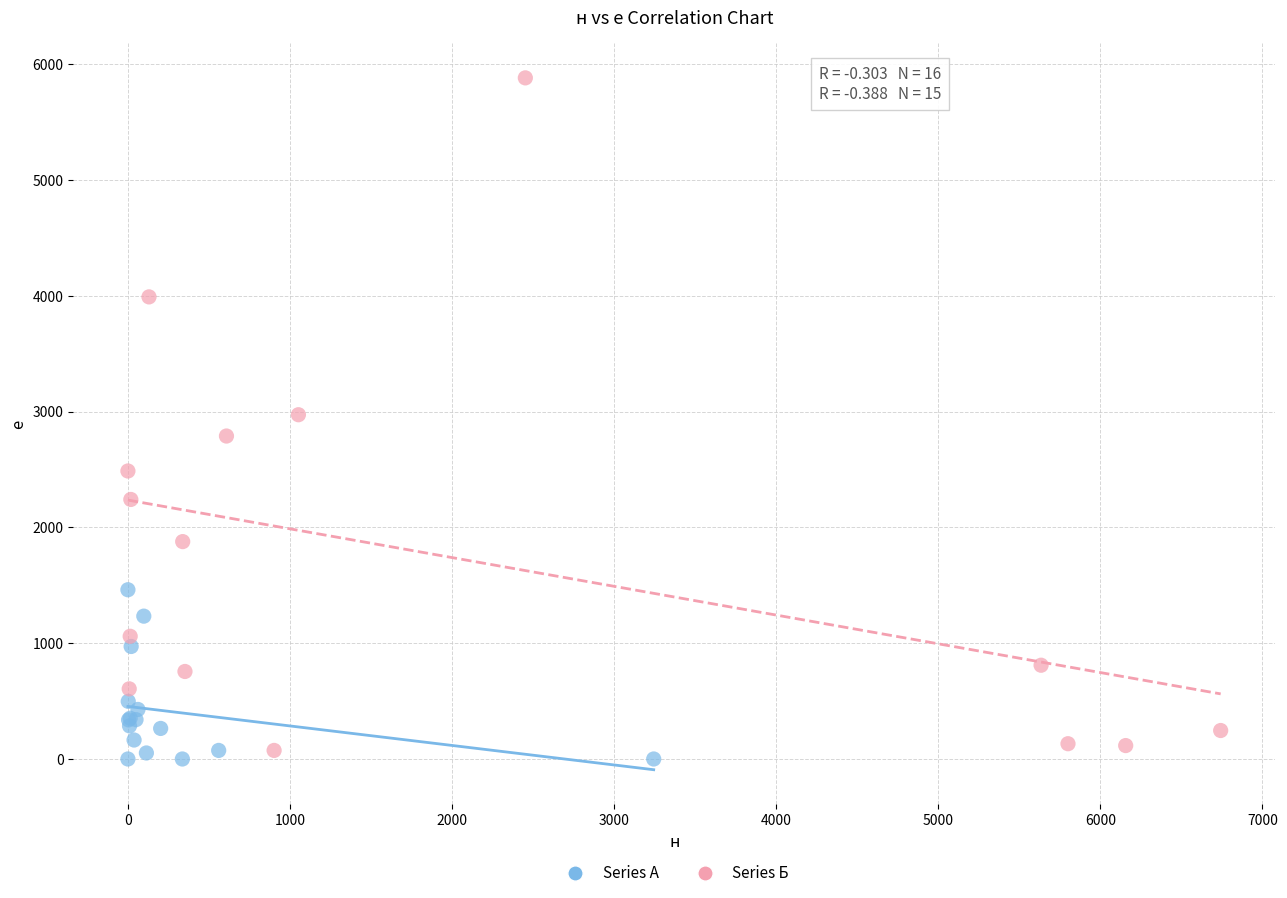

Which series reaches the maximum Y coordinate?

Series Б